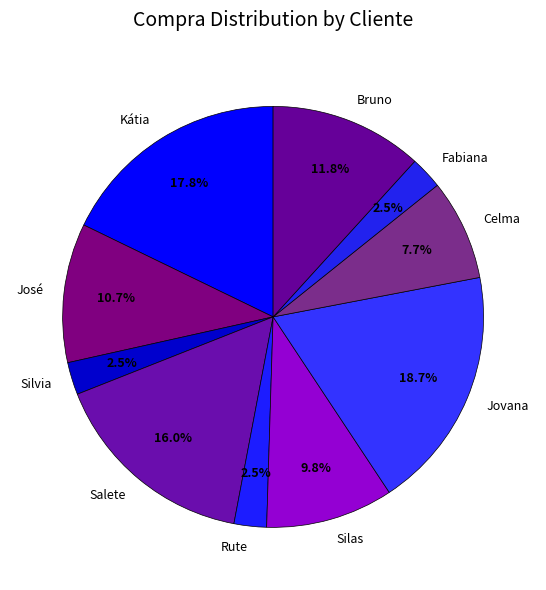

Is it true that Celma is 8% of the pie?

True